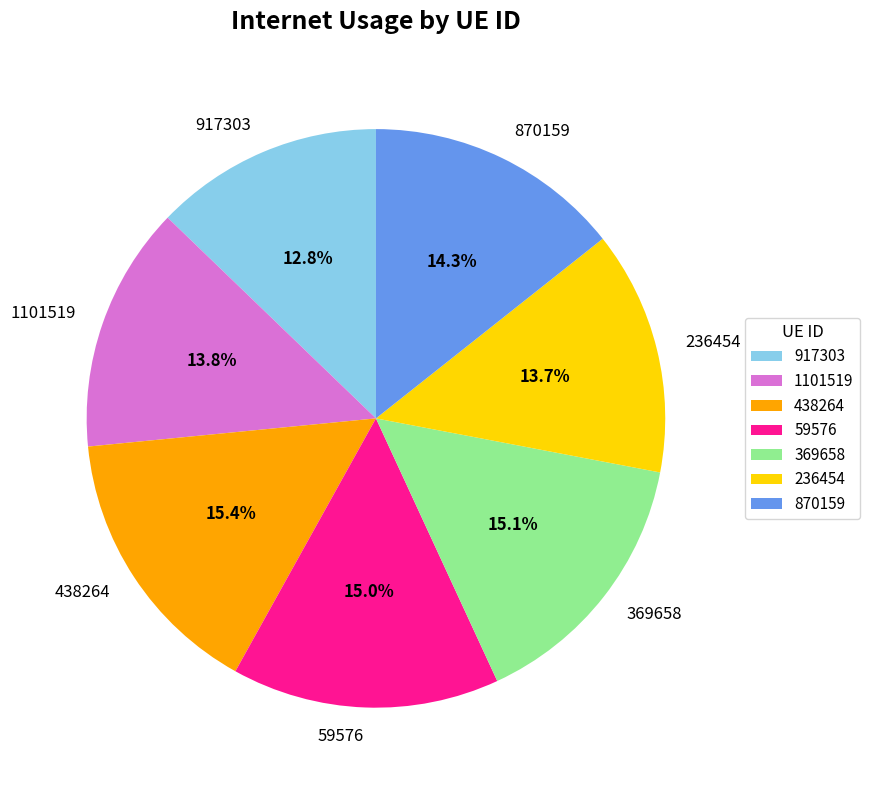

Is the sum of 870159 and 438264 greater than half?

No